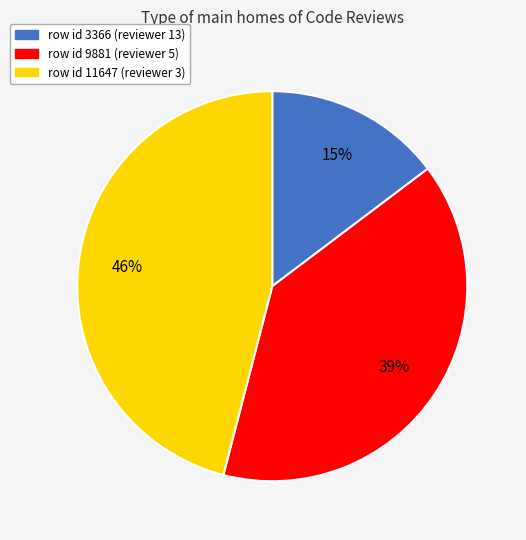

Is there a majority slice in this chart?

No